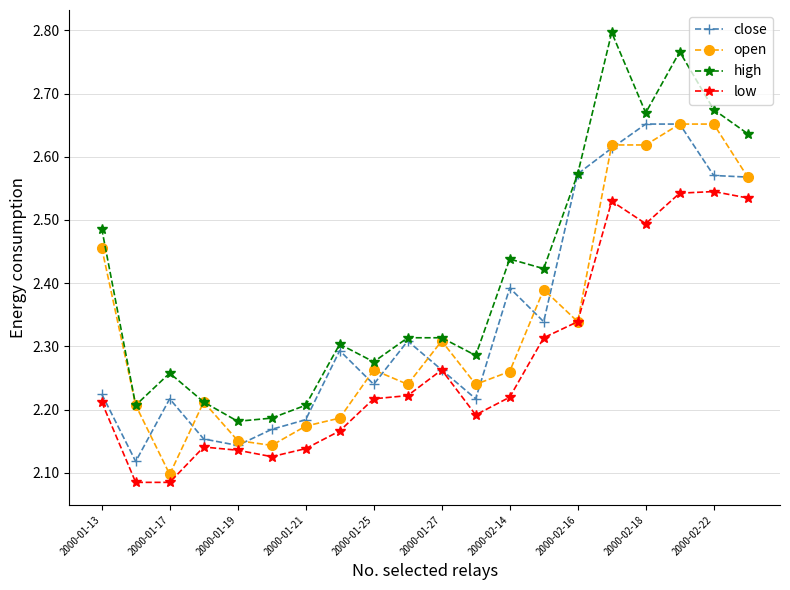

How many lines are shown in the chart?

4